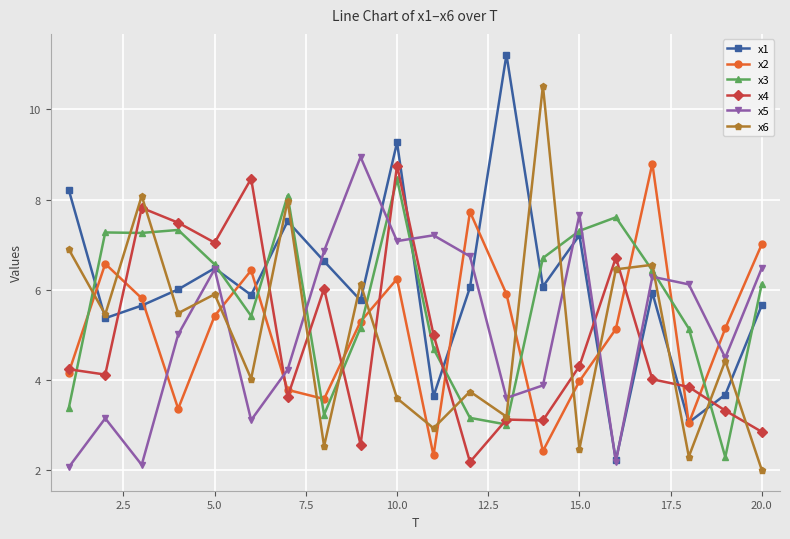

Which series has the largest range (max minus min)?

x1